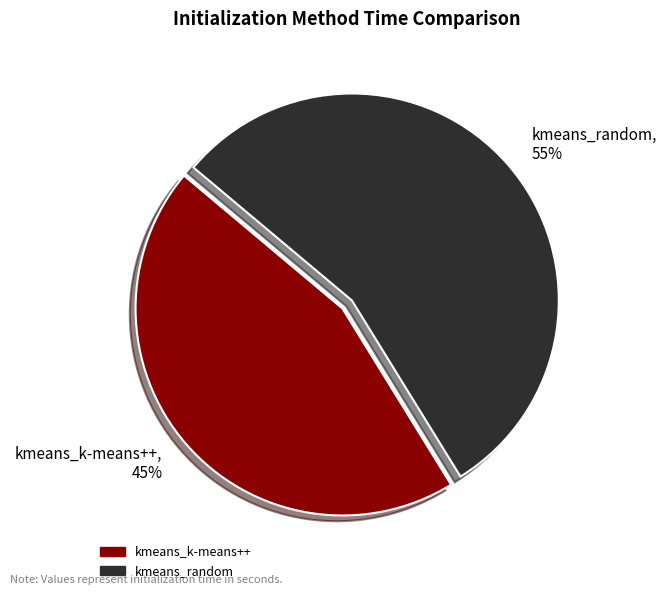

To the nearest percent, what portion does kmeans_random represent?

55%